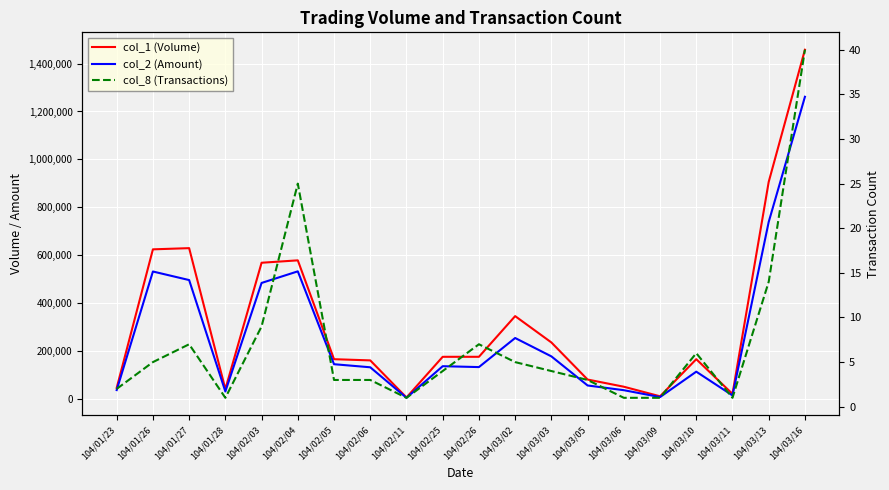

Reading right to left, list all the values displayed in this chart.

col_1 (Volume): 104/03/16=1458000	104/03/13=906000	104/03/11=20000	104/03/10=165000	104/03/09=10000	104/03/06=50000	104/03/05=80000	104/03/03=235000	104/03/02=345000	104/02/26=175000	104/02/25=175000	104/02/11=5000	104/02/06=160000	104/02/05=165000	104/02/04=578000	104/02/03=568000	104/01/28=40000	104/01/27=629000	104/01/26=624000	104/01/23=45000
col_2 (Amount): 104/03/16=1261460	104/03/13=738620	104/03/11=13600	104/03/10=112900	104/03/09=6700	104/03/06=35500	104/03/05=55200	104/03/03=176800	104/03/02=253550	104/02/26=132050	104/02/25=135750	104/02/11=3650	104/02/06=131200	104/02/05=144050	104/02/04=532040	104/02/03=483610	104/01/28=30000	104/01/27=495620	104/01/26=531400	104/01/23=36000
col_8 (Transactions): 104/03/16=40	104/03/13=14	104/03/11=1	104/03/10=6	104/03/09=1	104/03/06=1	104/03/05=3	104/03/03=4	104/03/02=5	104/02/26=7	104/02/25=4	104/02/11=1	104/02/06=3	104/02/05=3	104/02/04=25	104/02/03=9	104/01/28=1	104/01/27=7	104/01/26=5	104/01/23=2